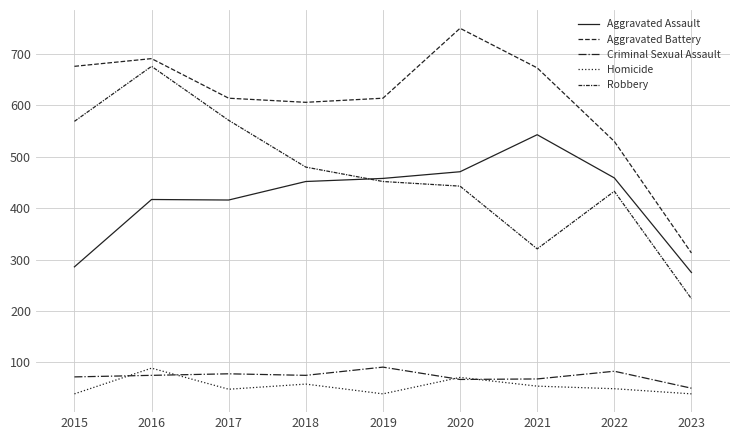

The value of Homicide at 2023 is 53. True or false?

False